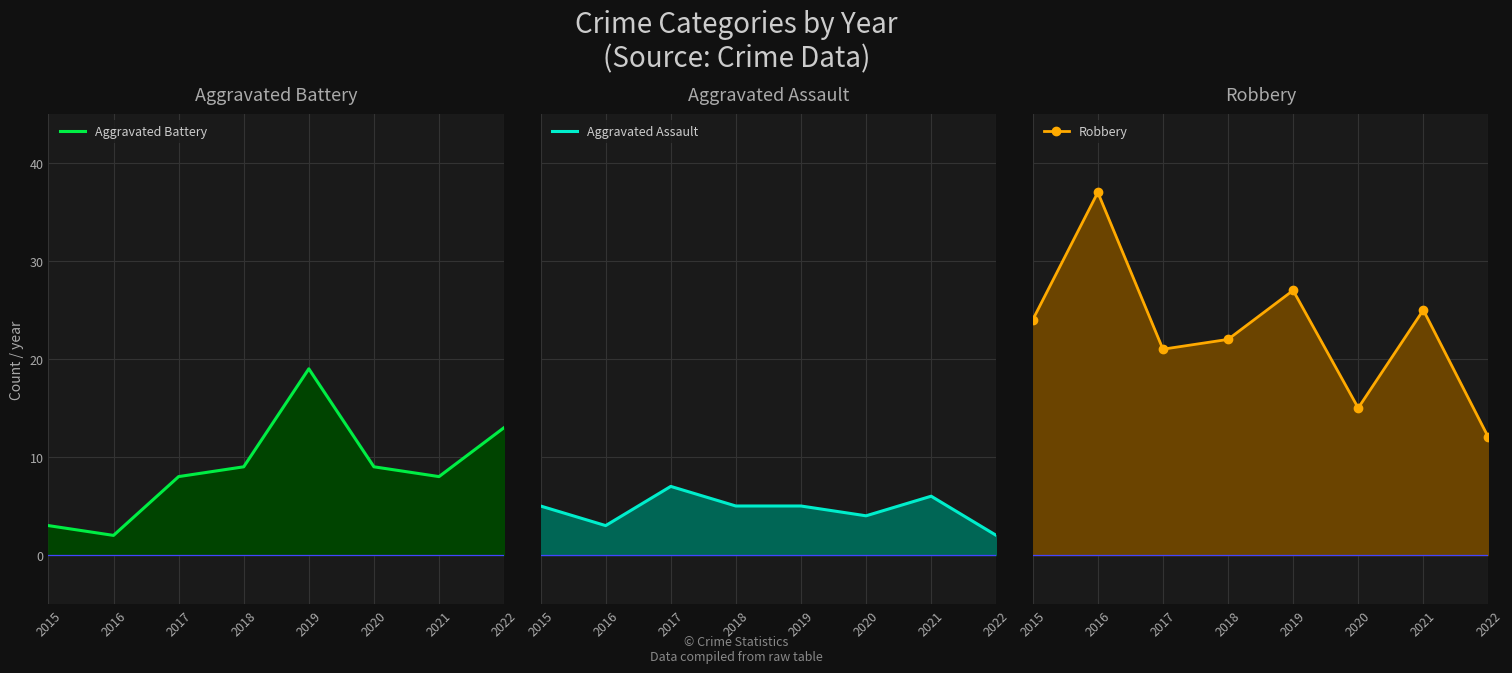

What is the difference between the maximum and second lowest values in the Robbery series?

22